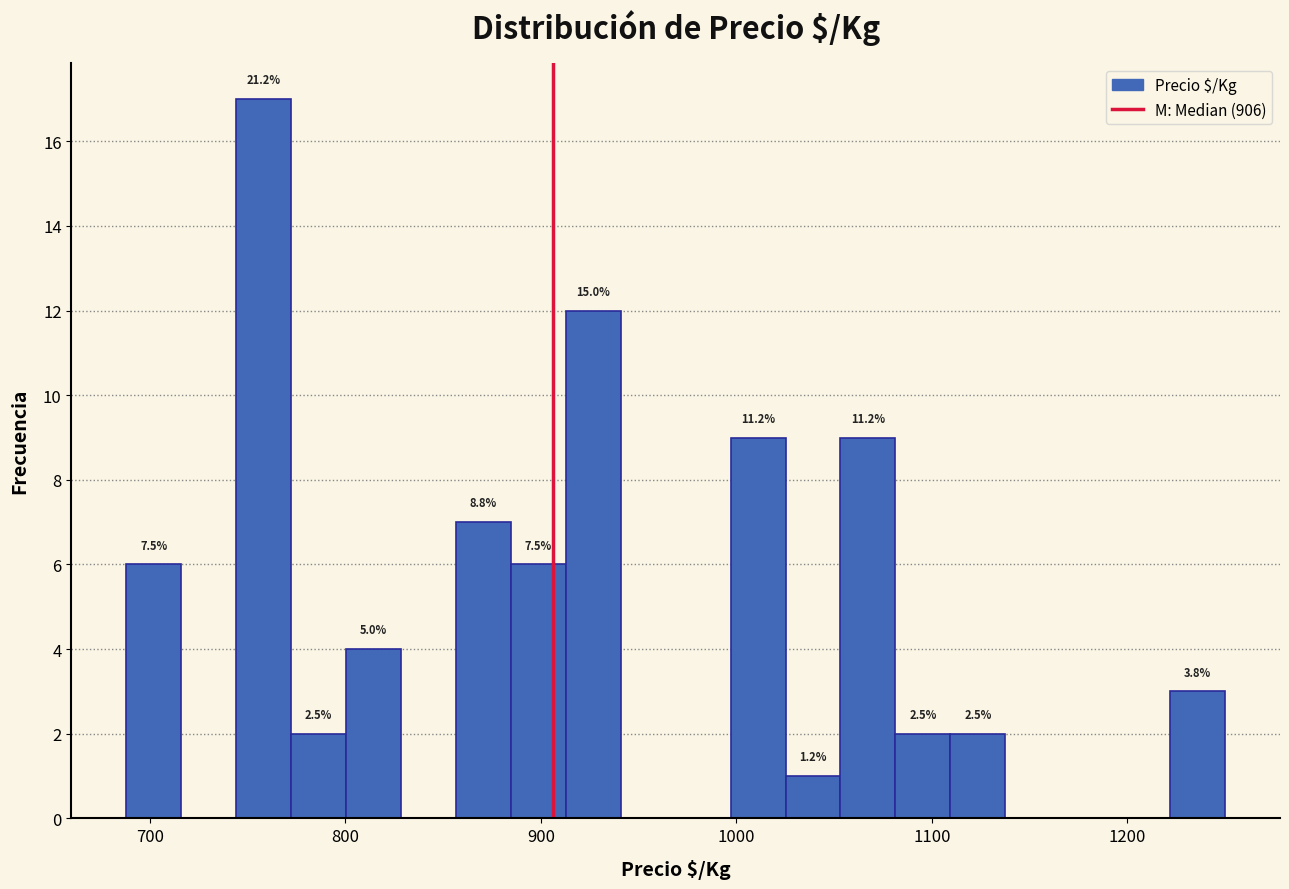

Around what value on the x-axis is the tallest bar? Give the approximate position of its centre, as read against the axis.

760